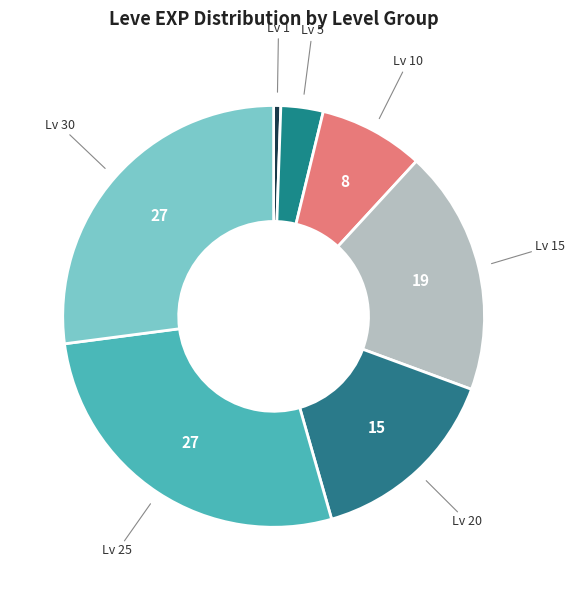

How many slices are in this pie chart?

7